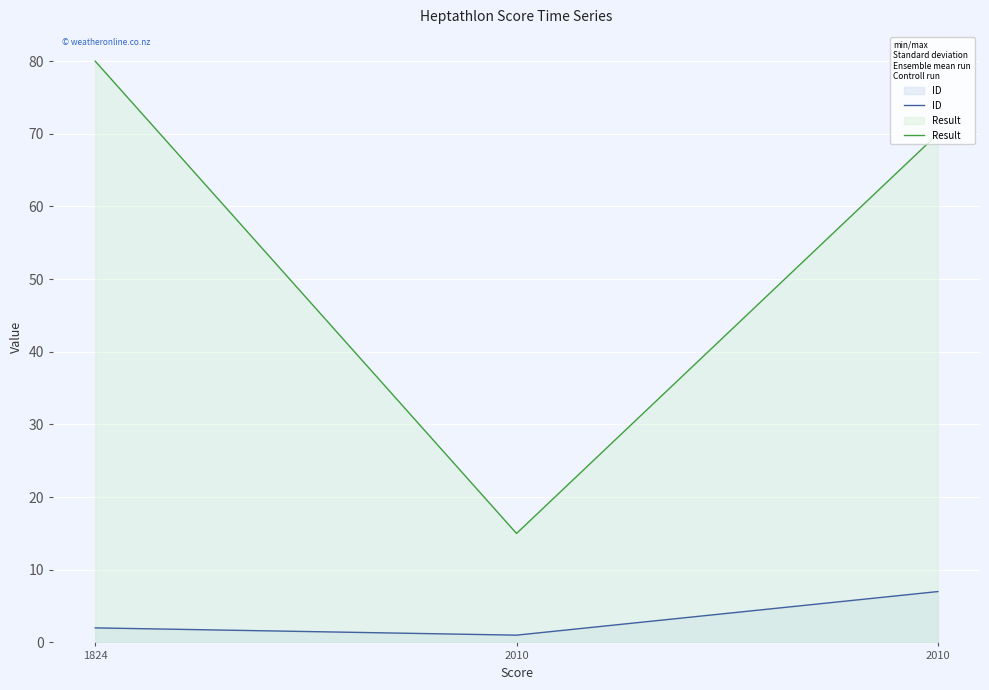

What is the value of the ID point at the 2nd from the left?

1